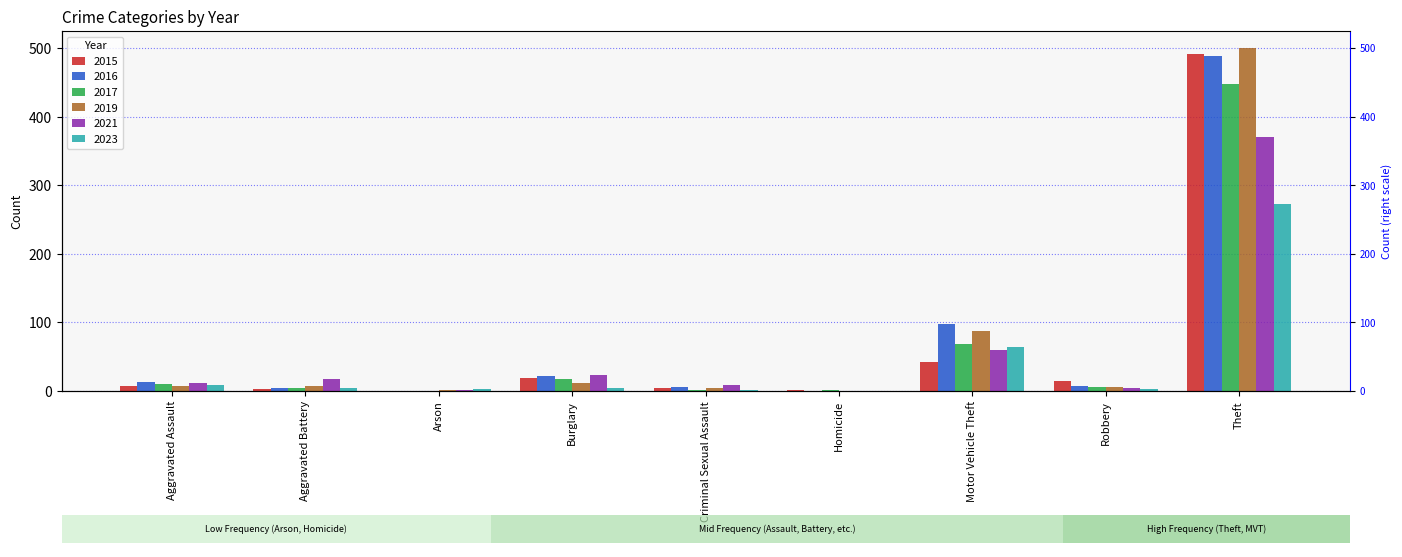

How many bars are there in total?

54